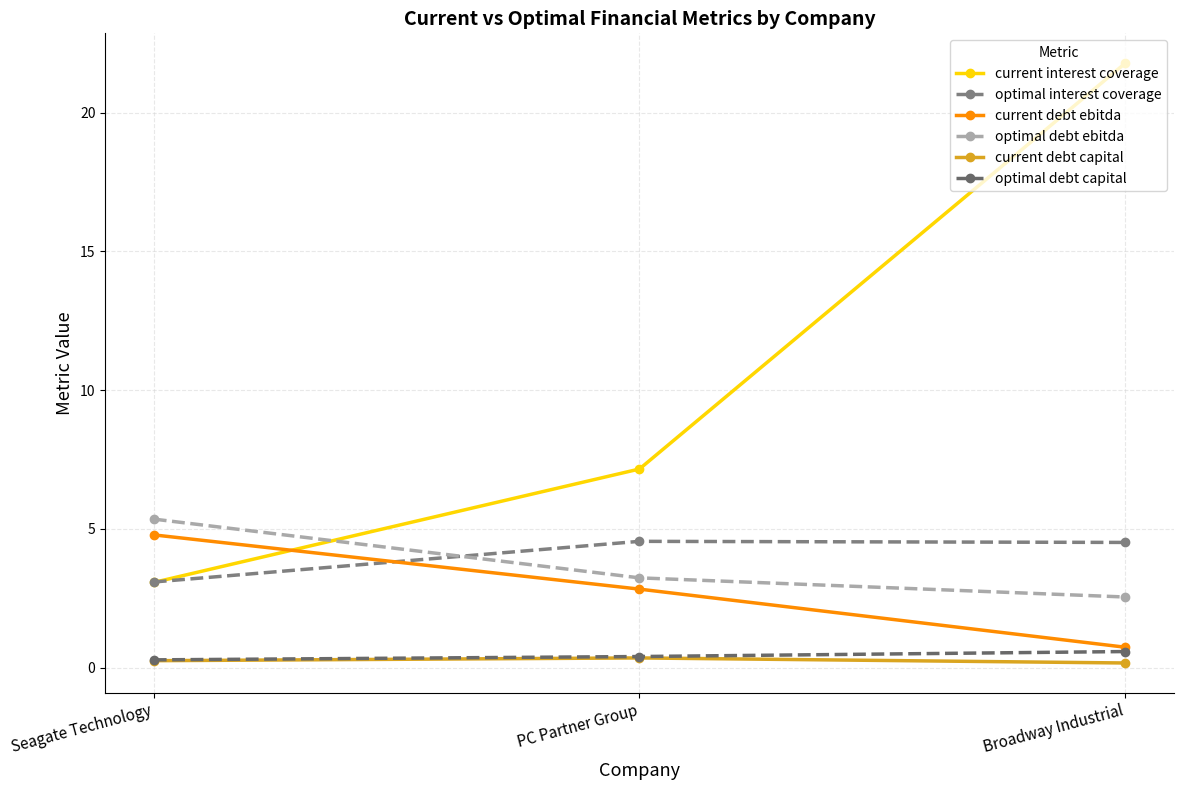

What is the label of the 1st point from the left?

Seagate Technology